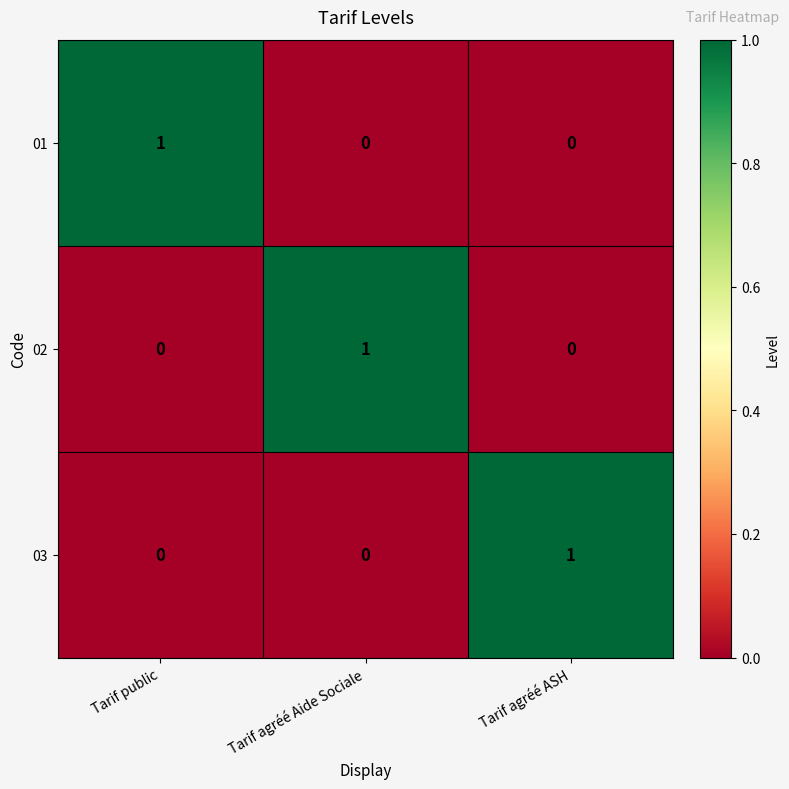

How many 03 values are between 0 and 1?

3